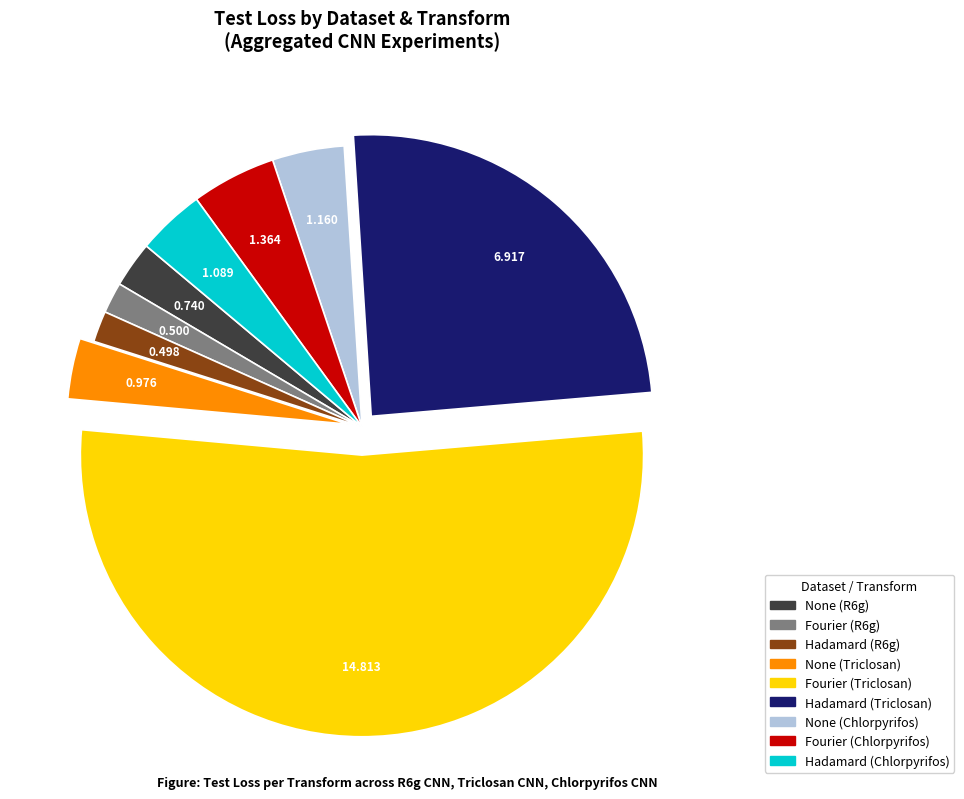

What is the largest slice in the pie chart?

Fourier (Triclosan)